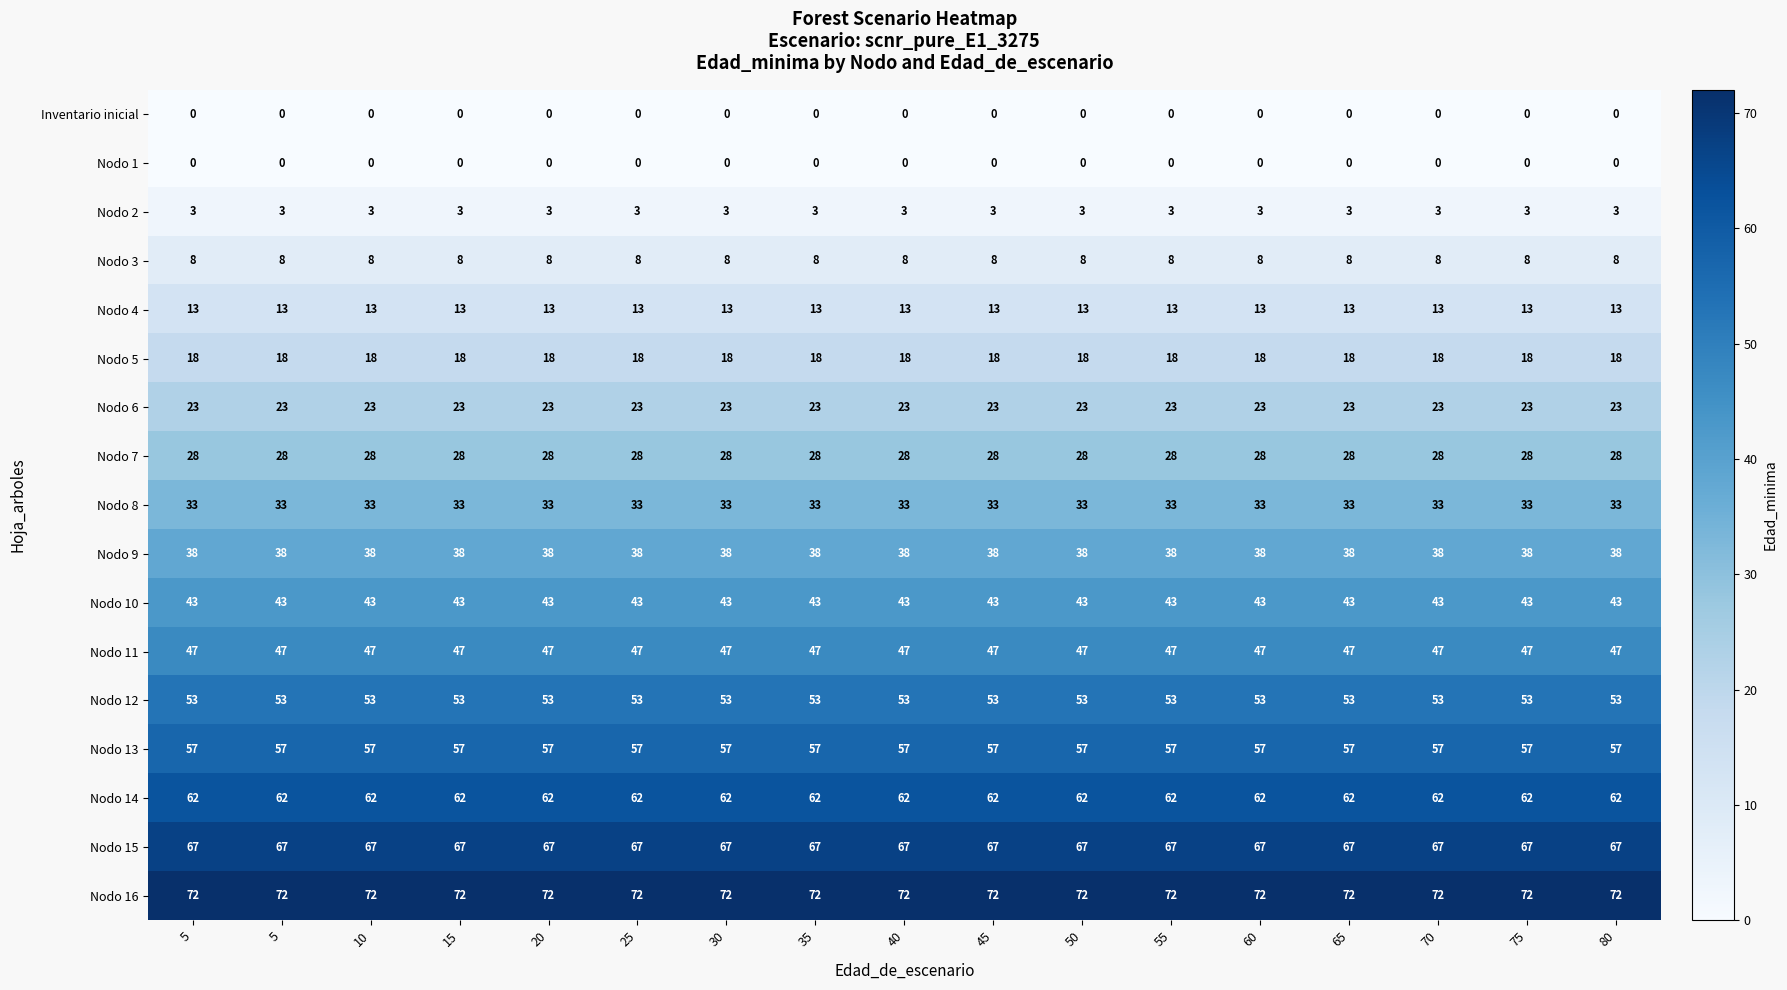

How many distinct data groups are displayed?

17